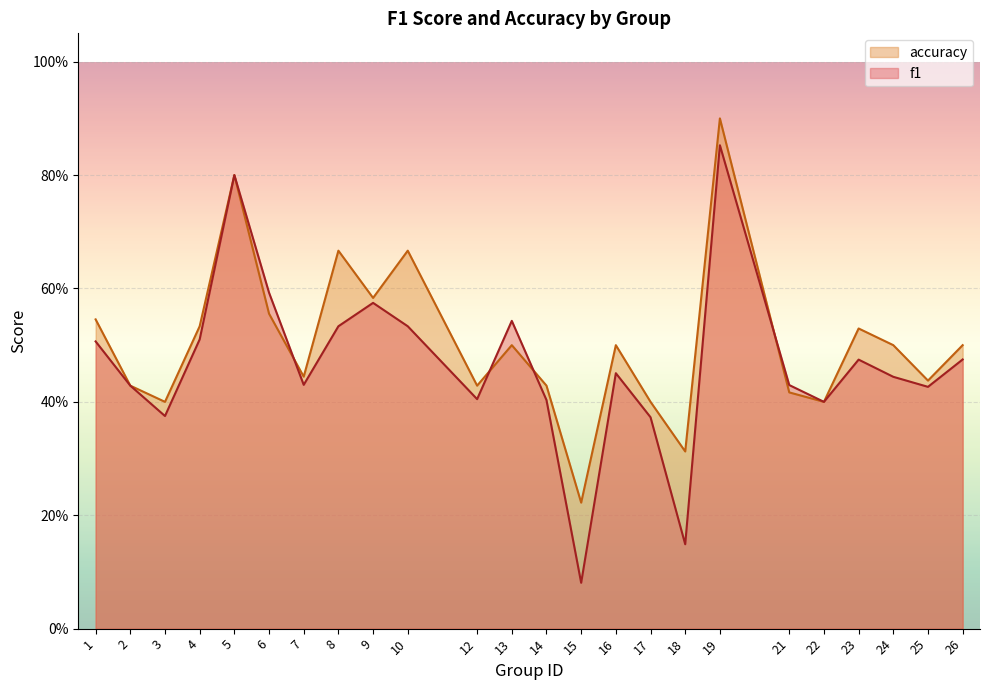

Which label corresponds to the smallest value in the chart?

15